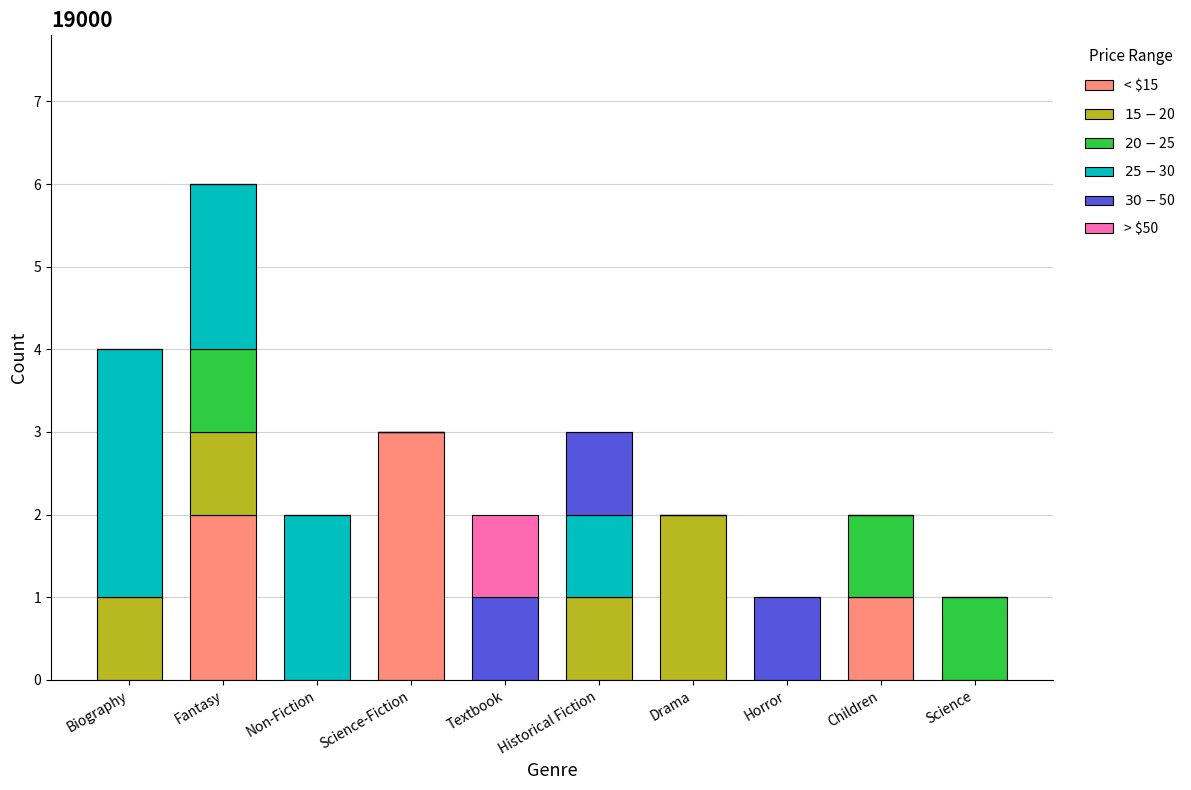

Is it true that < $15 equals 3 at Science-Fiction?

True